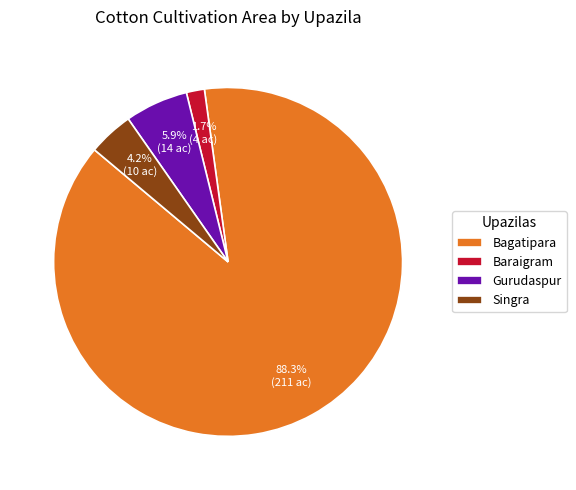

How much of the chart is everything except Gurudaspur?

94.1%